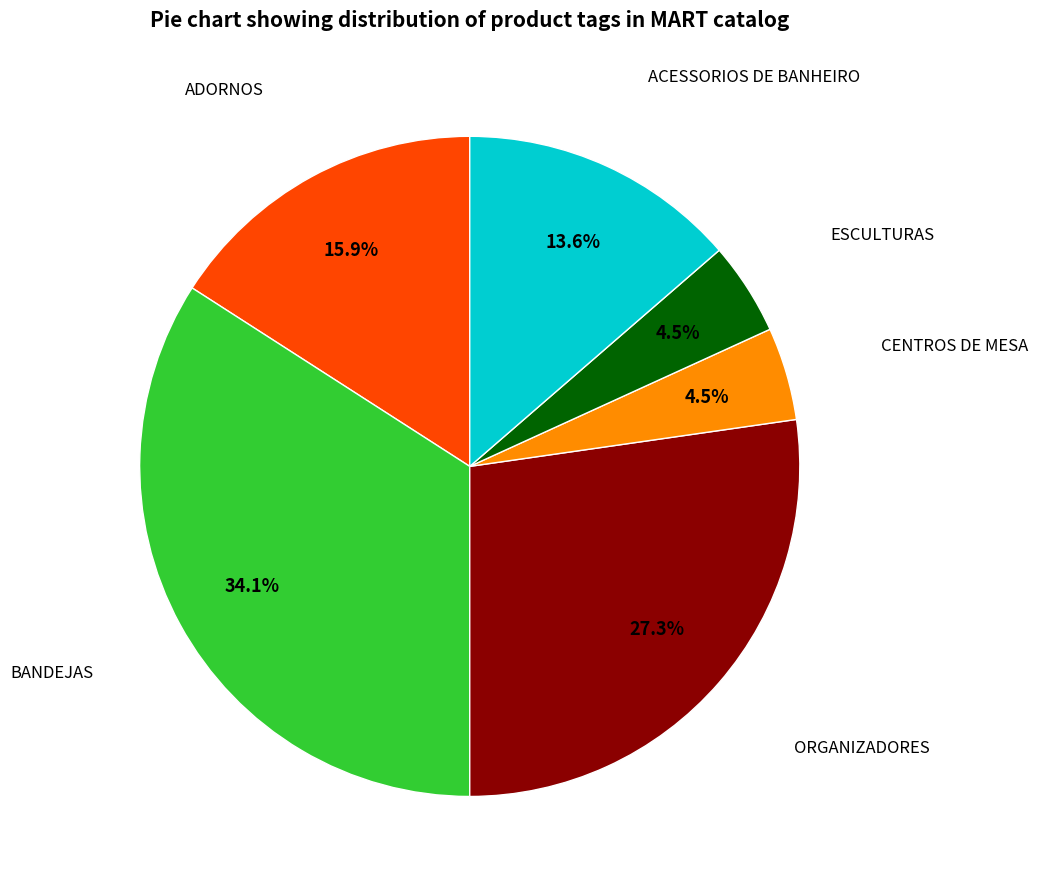

To the nearest percent, what is the difference between the largest and smallest slice percentages?

30%